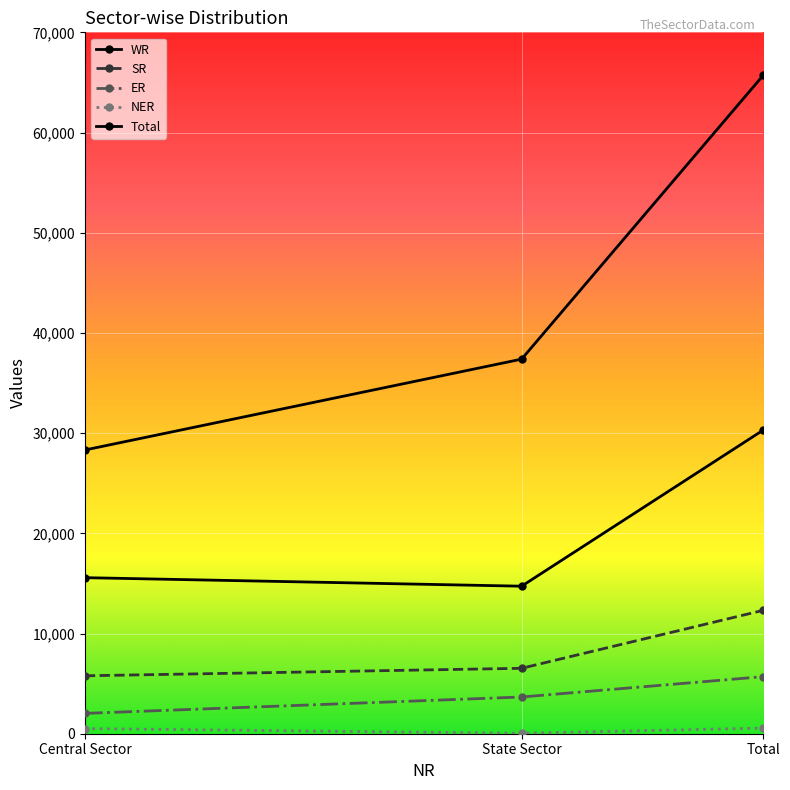

What is the sum of all ER values?

11390